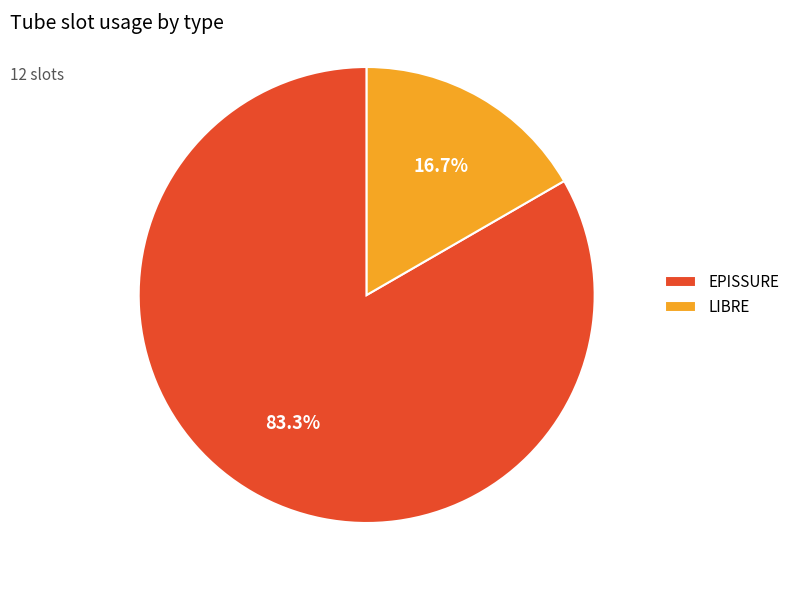

To the nearest percent, what percentage of the pie is EPISSURE?

83%